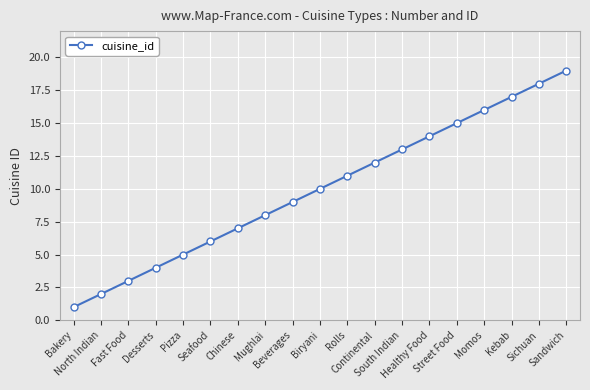

Reading left to right, what are all the values shown in this chart?

1	2	3	4	5	6	7	8	9	10	11	12	13	14	15	16	17	18	19